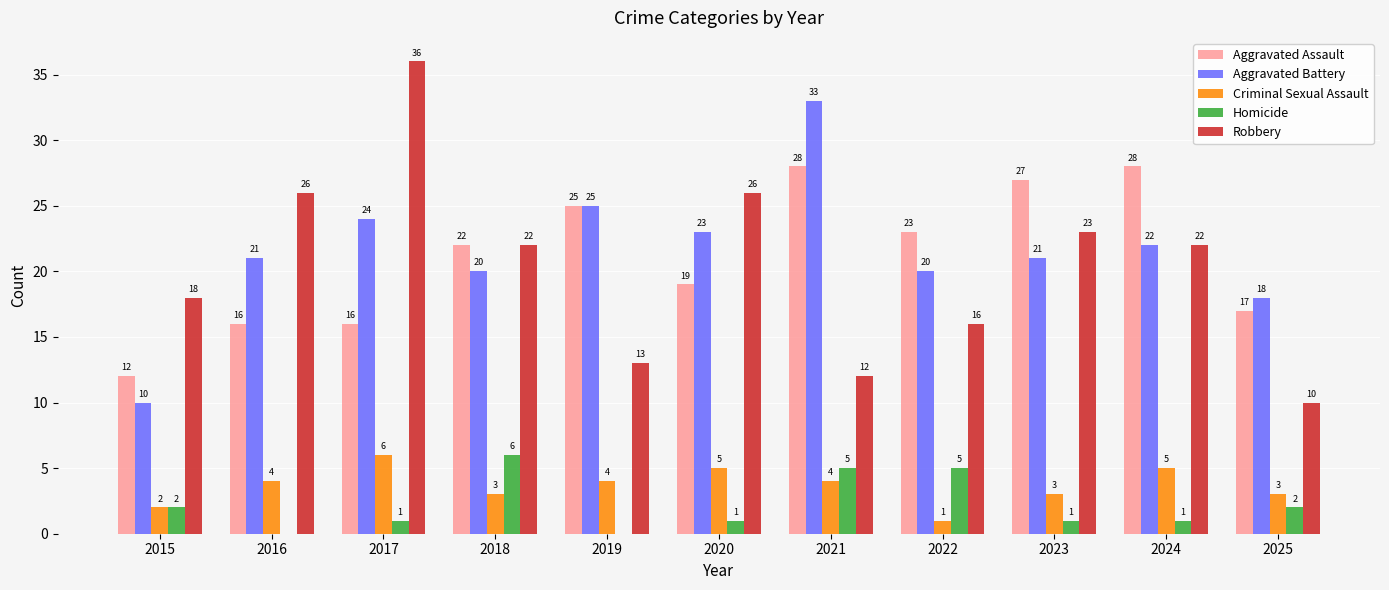

Which category has the highest value in the Aggravated Battery series?

2021